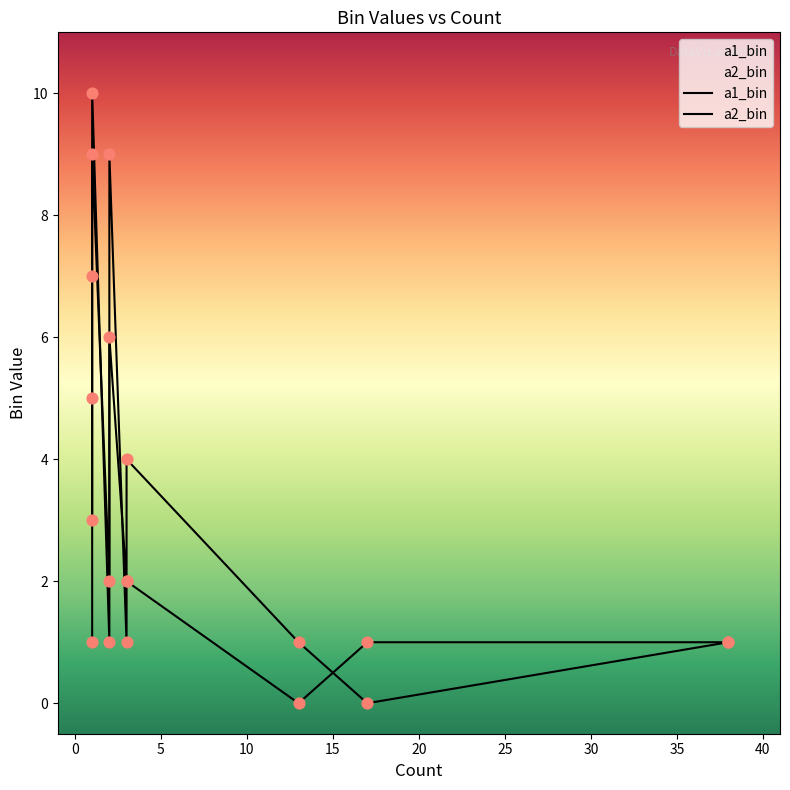

At which category is the sum across all series the highest?

1